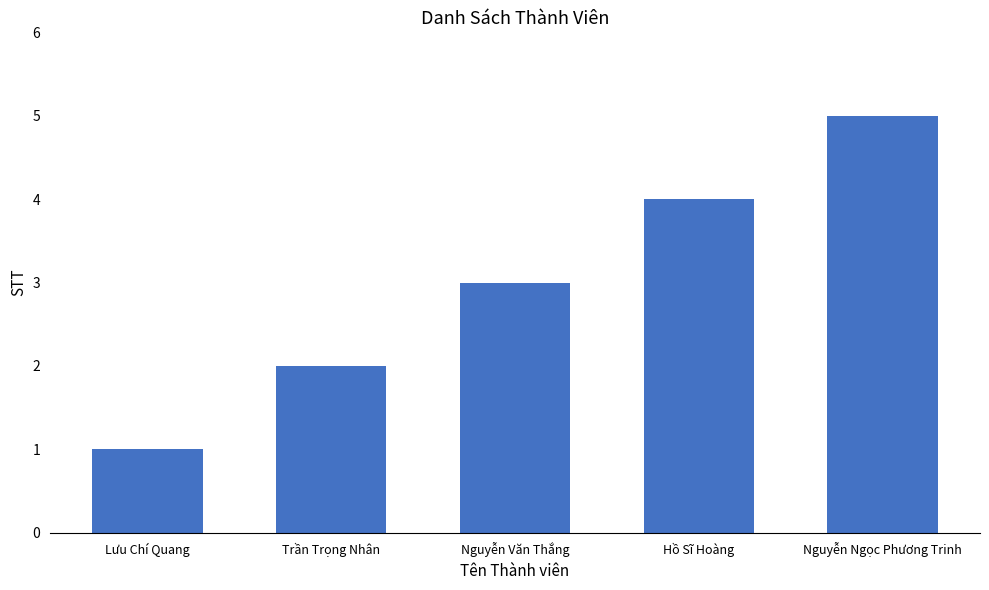

What position from the left is Nguyễn Ngọc Phương Trinh?

5